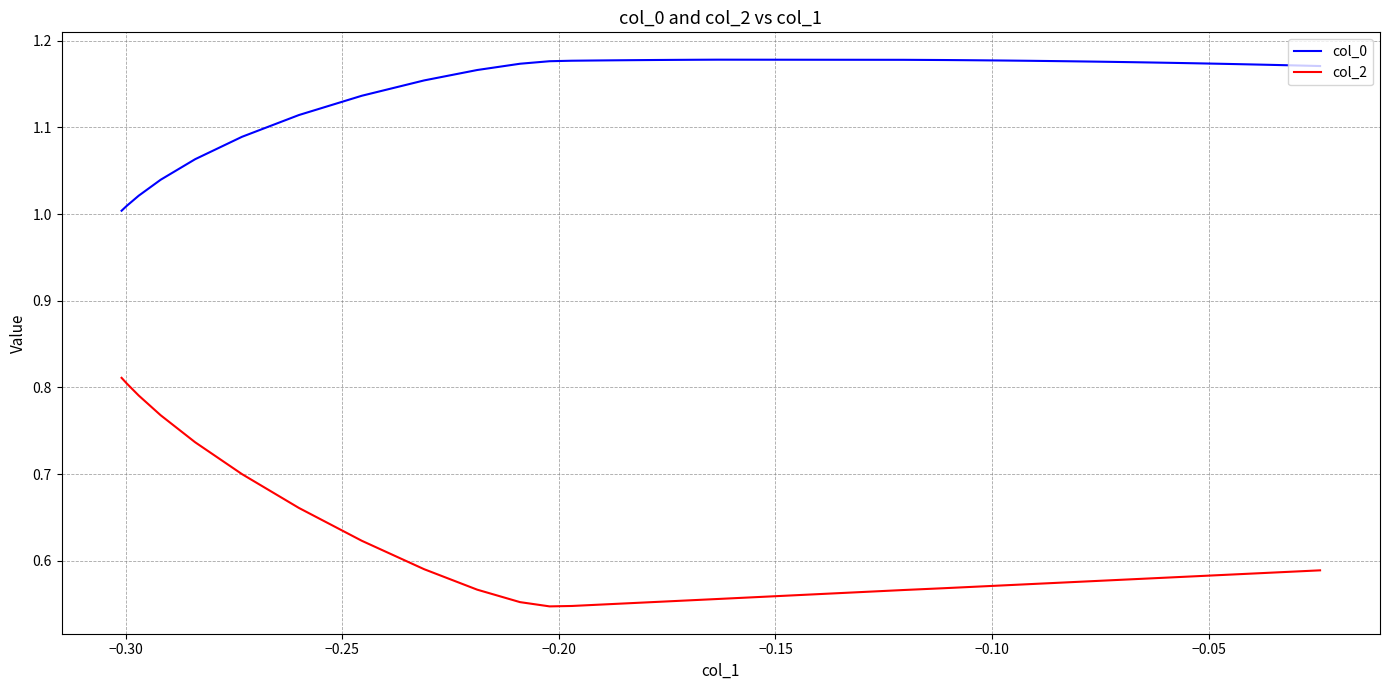

True or false: col_2 and col_0 intersect in this chart.

False